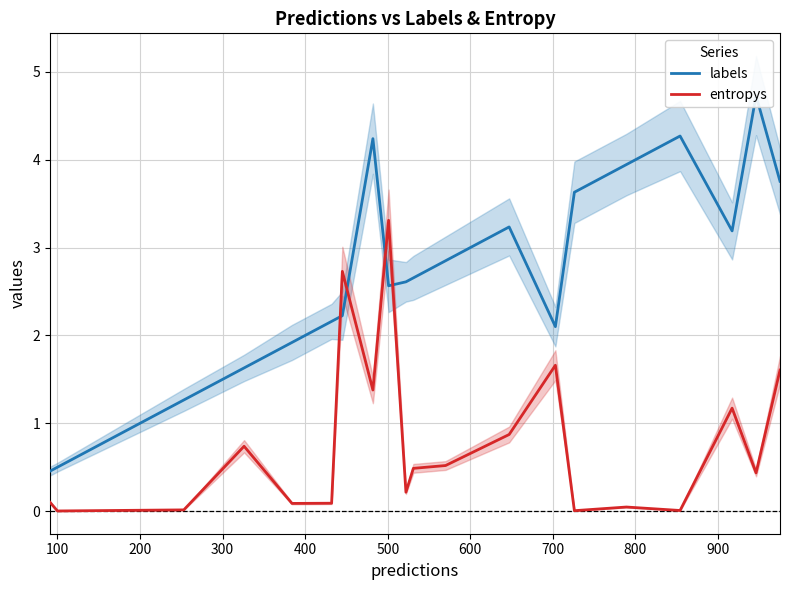

How many data points does each series have?

20